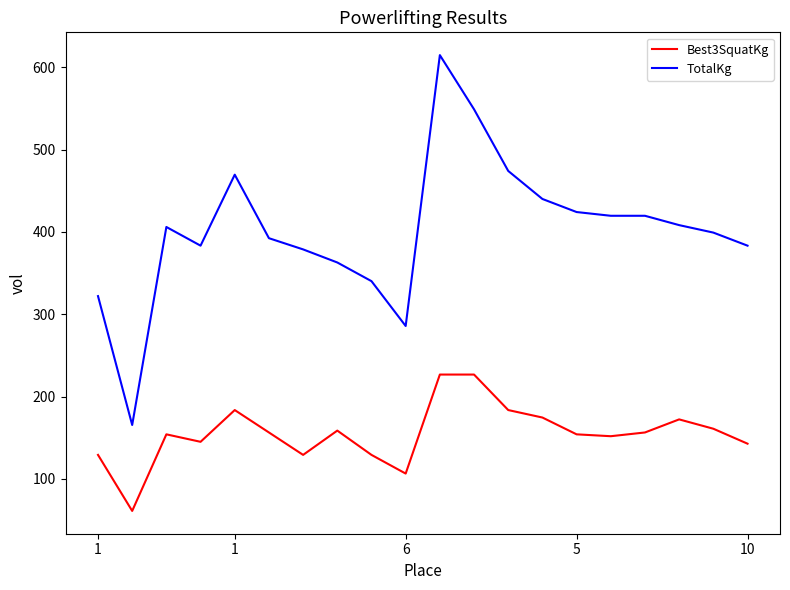

Is this an area chart (filled region under the line)?

No